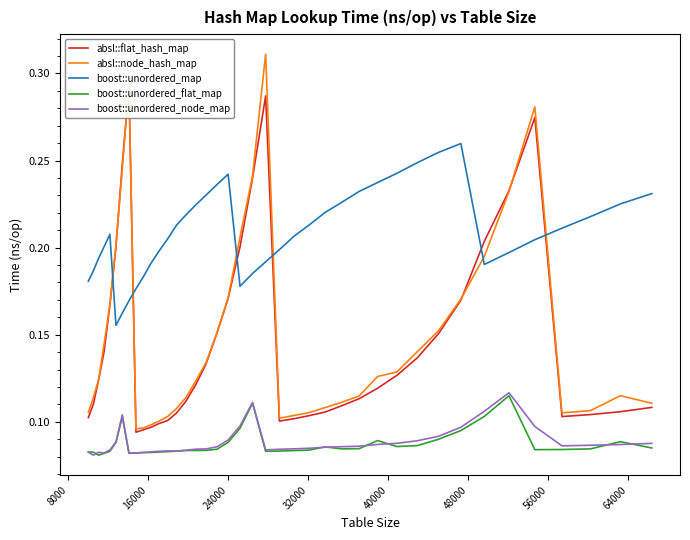

Is this an area chart (filled region under the line)?

No